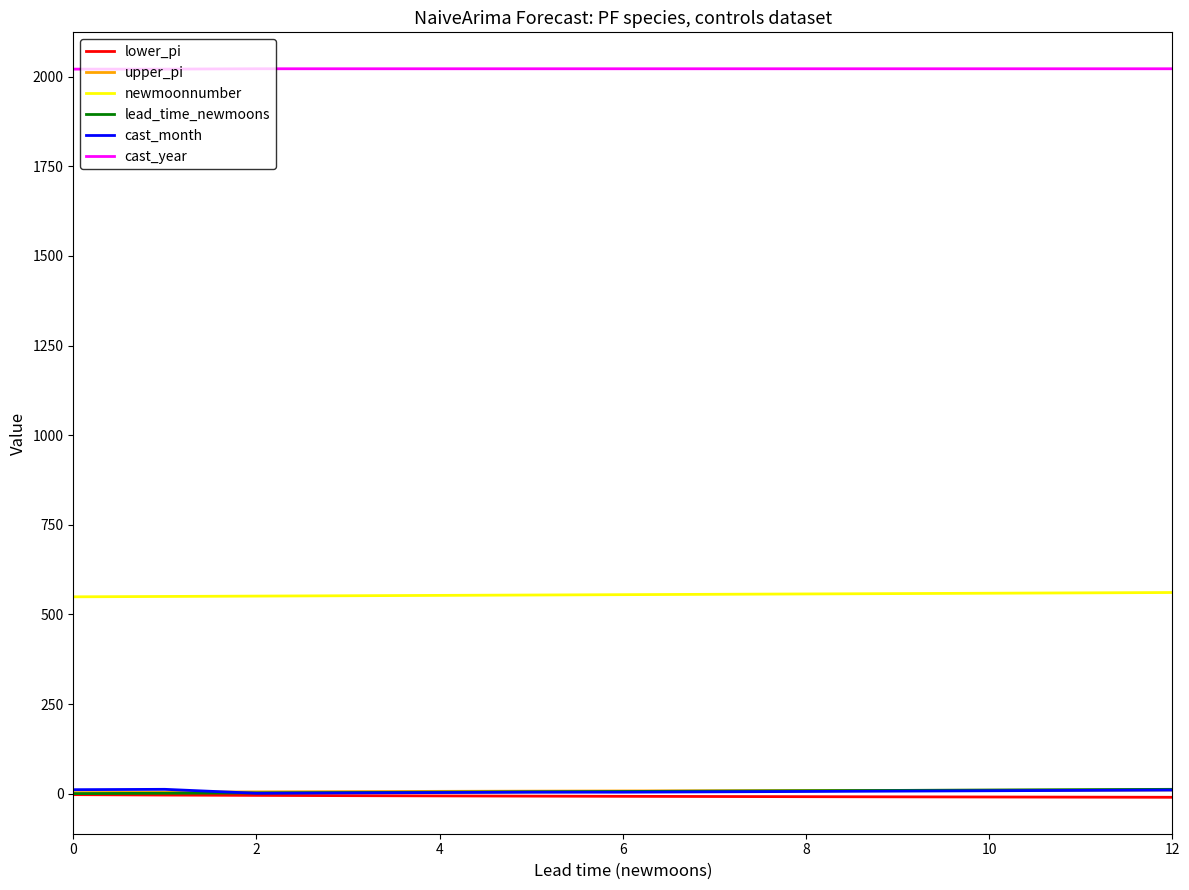

Which series has the largest total across all categories?

cast_year